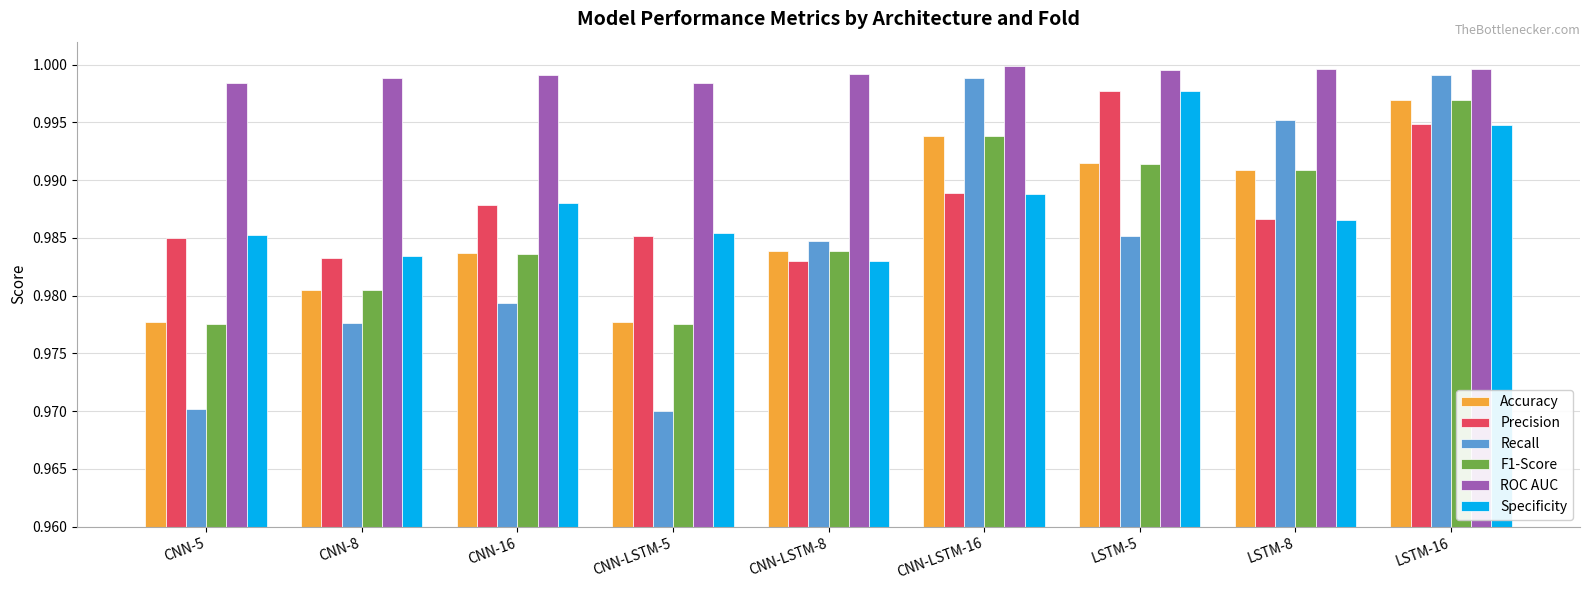

At which label does F1-Score reach its peak?

LSTM-16